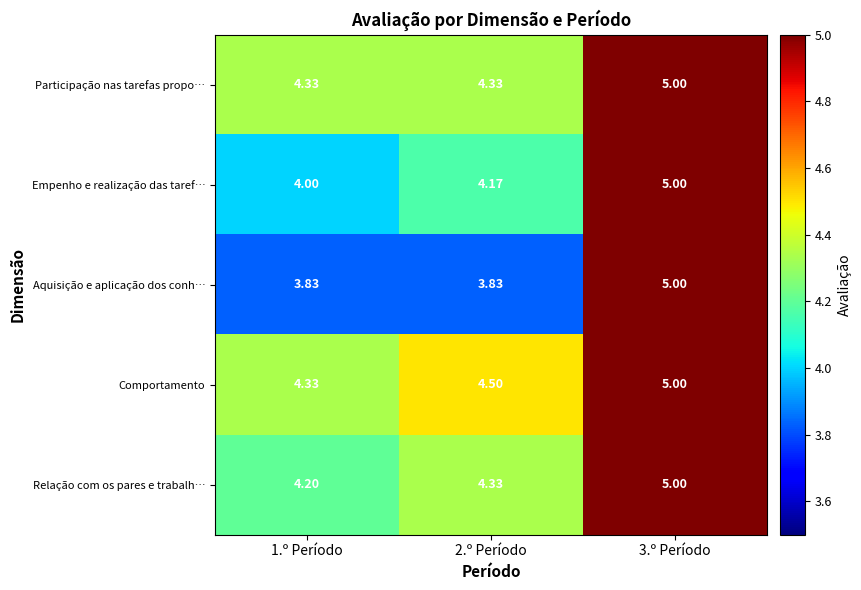

Between 2.º Período and 3.º Período, which series saw the biggest shift?

Aquisição e aplicação dos conh…